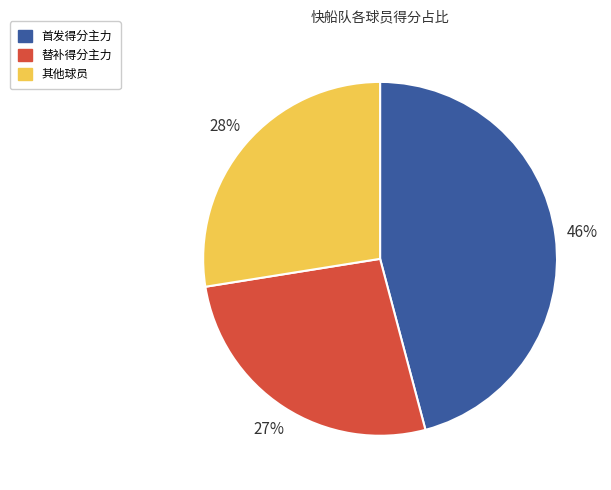

Rank the categories by value from highest to lowest.

首发得分主力, 其他球员, 替补得分主力